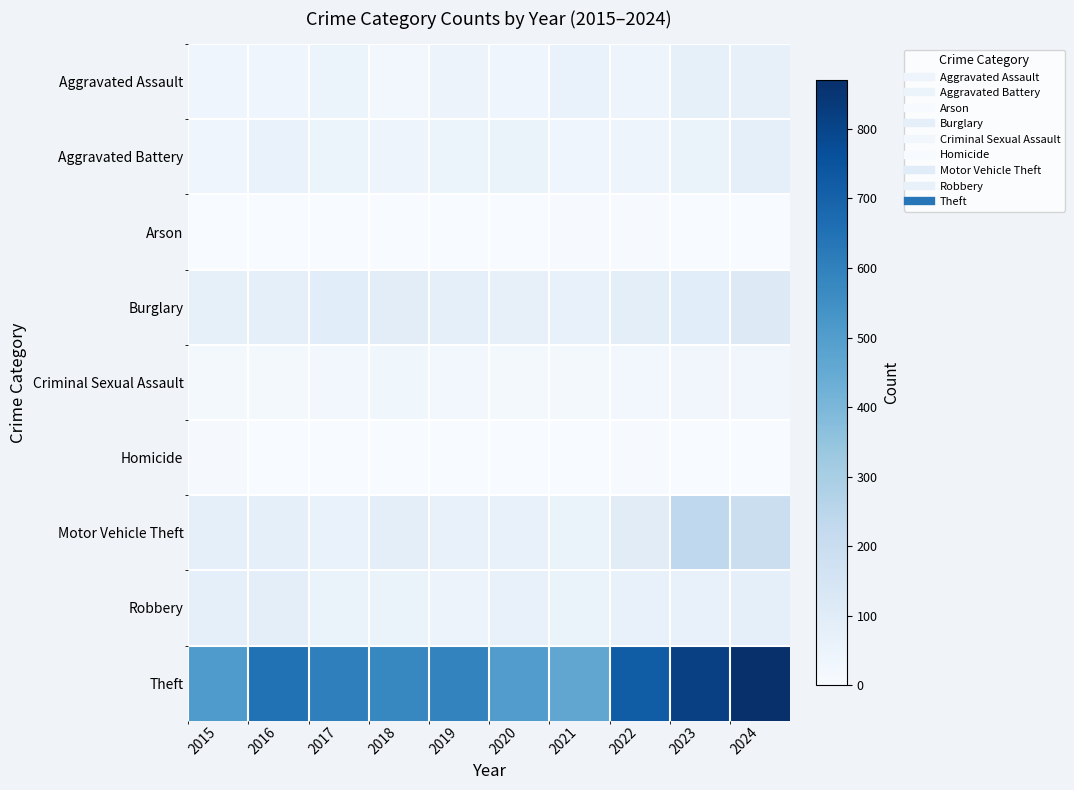

What is the total value across all series at 2022?

1094